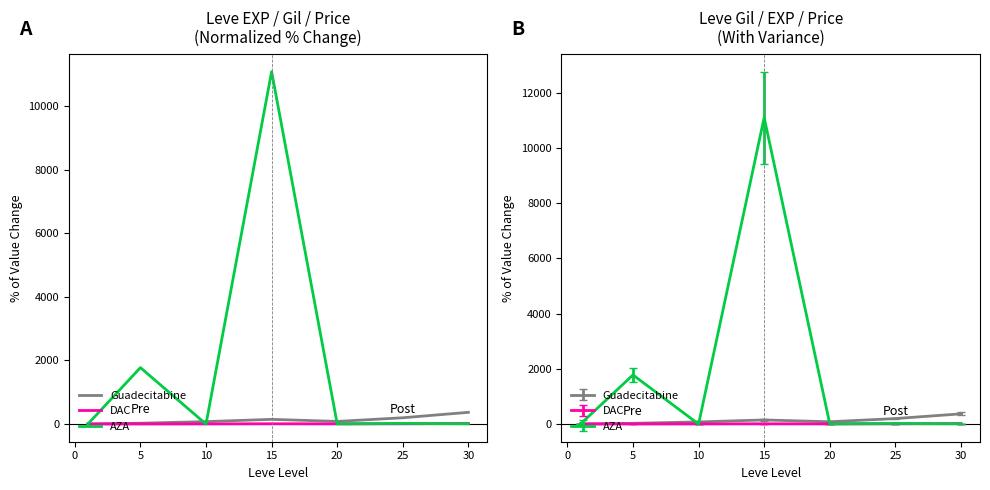

How many distinct data groups are displayed?

3